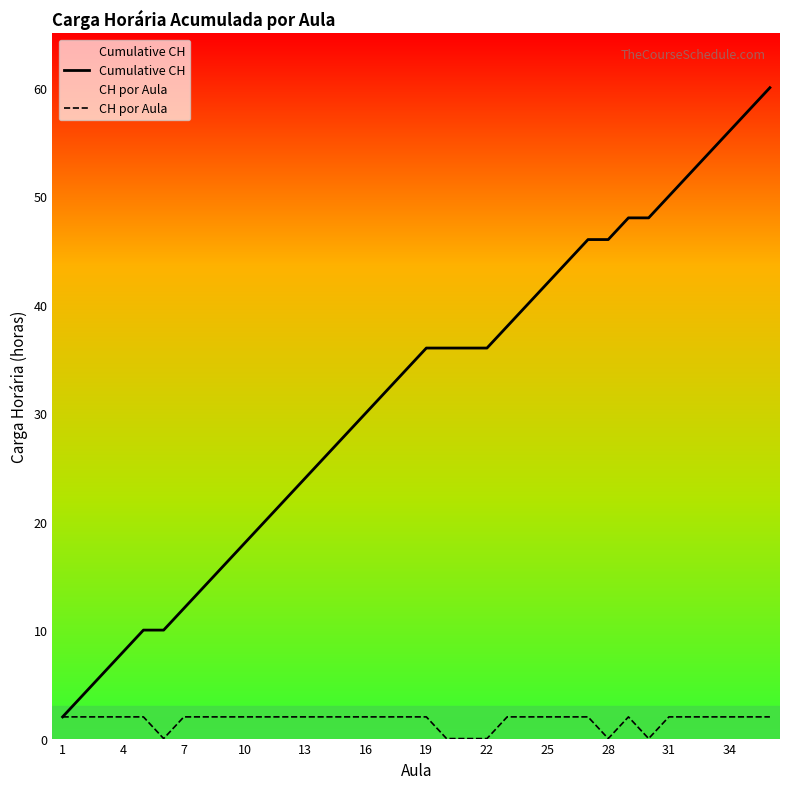

What is the average value of the CH por Aula series?

2